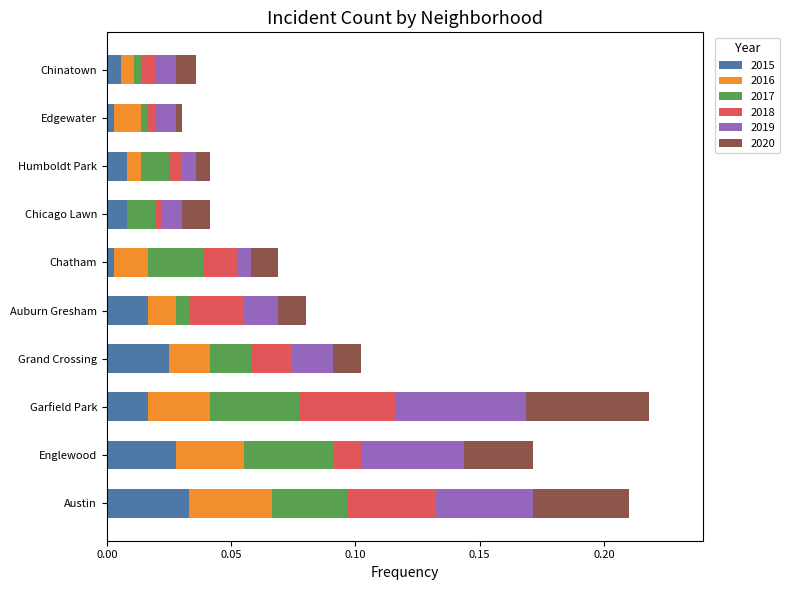

Which category has the highest value in the 2015 series?

Austin